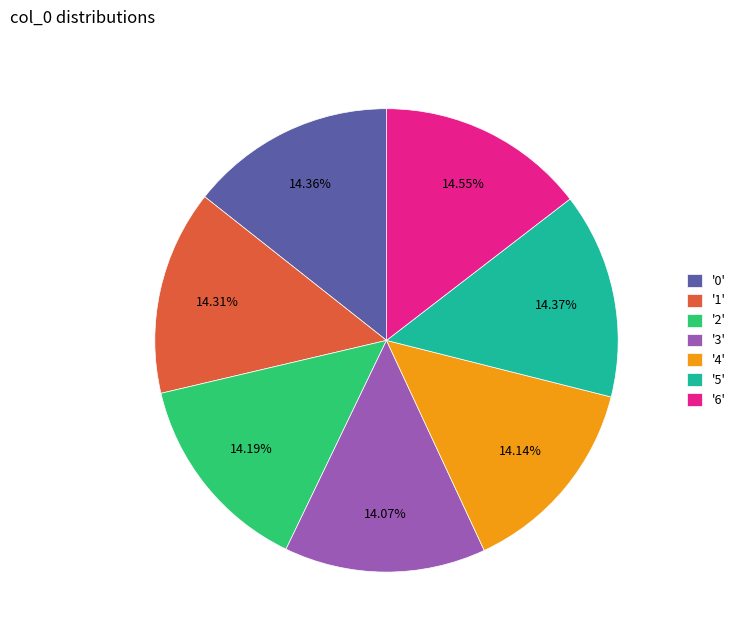

Does '1' account for over 50% of the chart?

No